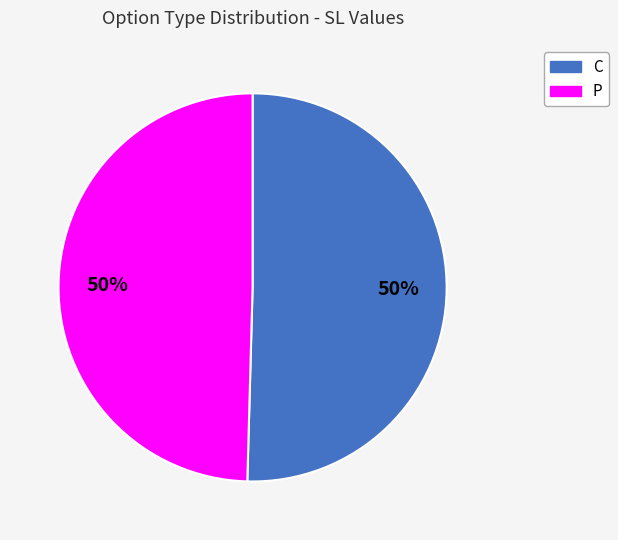

To the nearest percent, what percentage of the pie is P?

50%